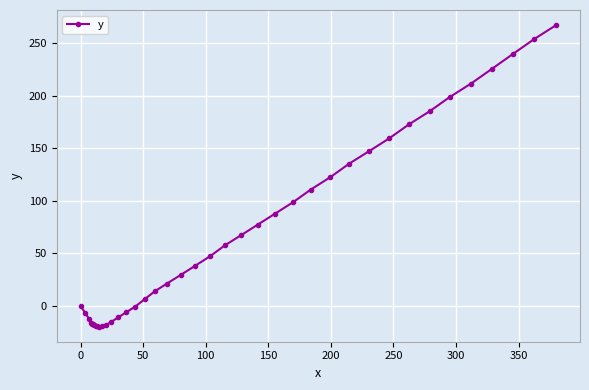

What is the minimum value shown in the chart?

-19.8